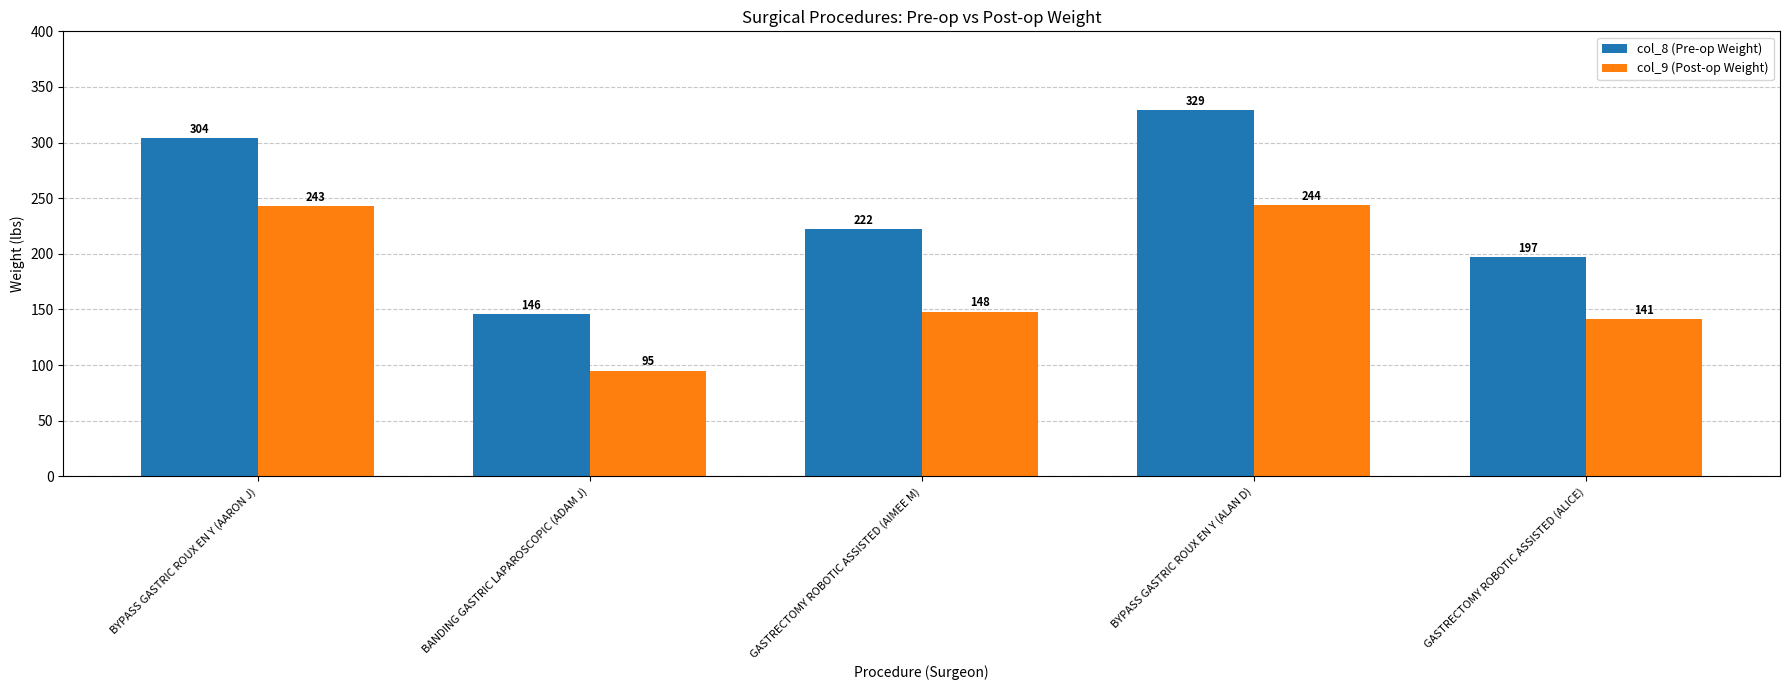

What is the average value of the col_9 (Post-op Weight) series?

174